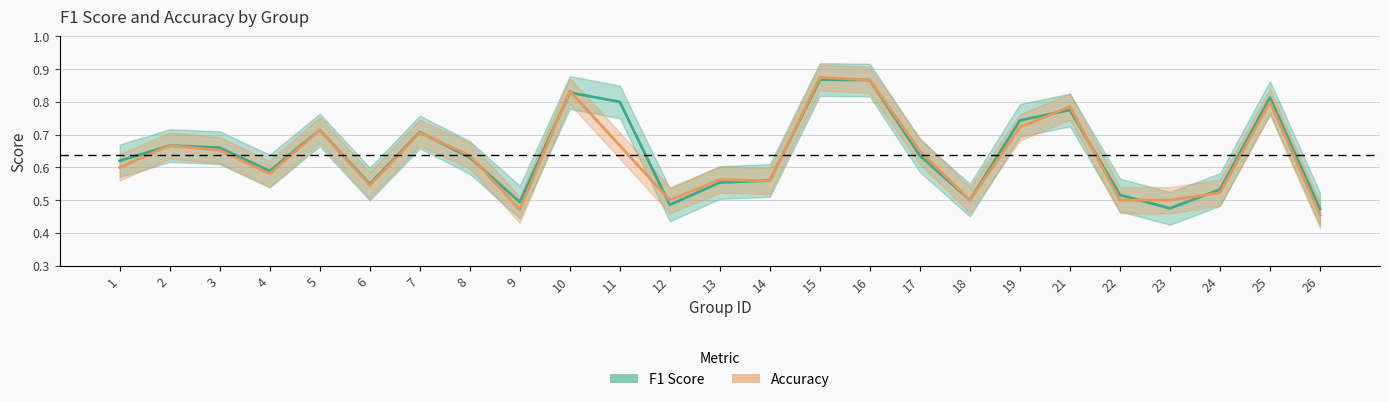

Rank the series by their average value, from highest to lowest.

f1_line, accuracy_line